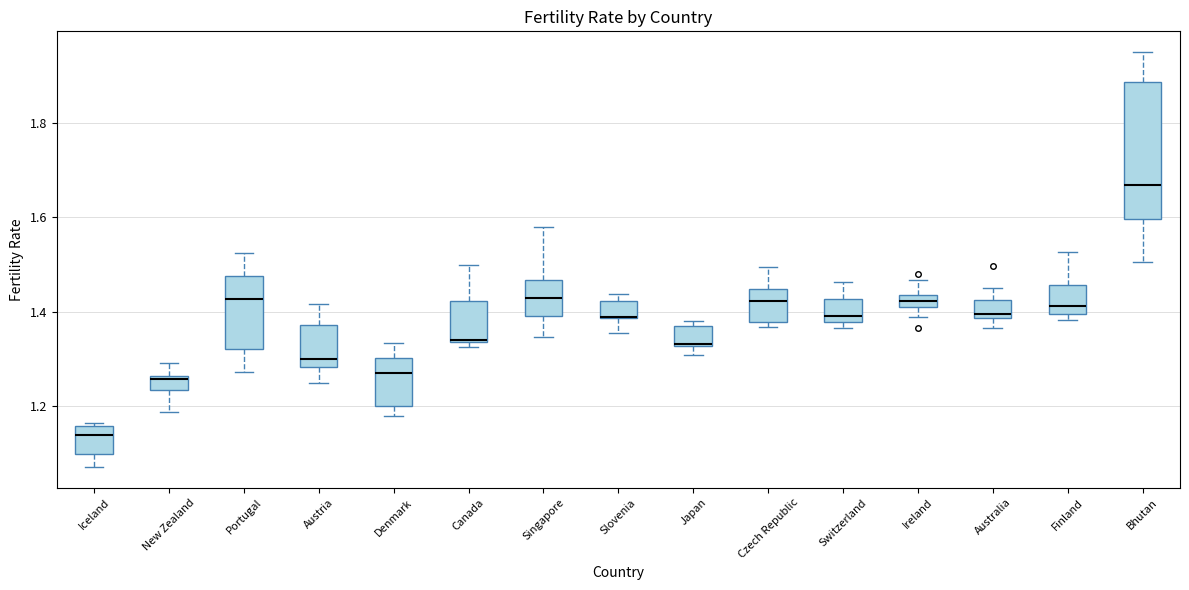

Which box is the tallest, from its lower edge to its upper edge?

Bhutan